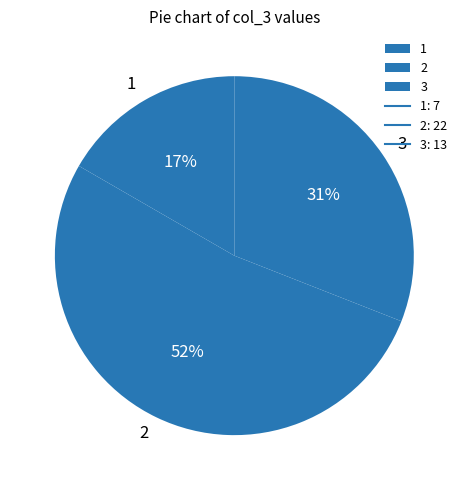

To the nearest percent, what is the average slice percentage?

33%